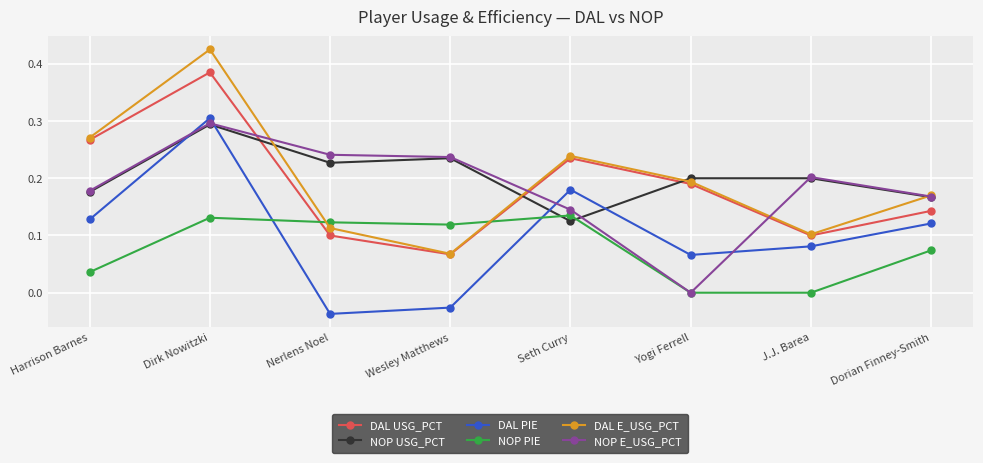

List the labels in order of DAL E_USG_PCT value, smallest first.

Wesley Matthews, J.J. Barea, Nerlens Noel, Dorian Finney-Smith, Yogi Ferrell, Seth Curry, Harrison Barnes, Dirk Nowitzki